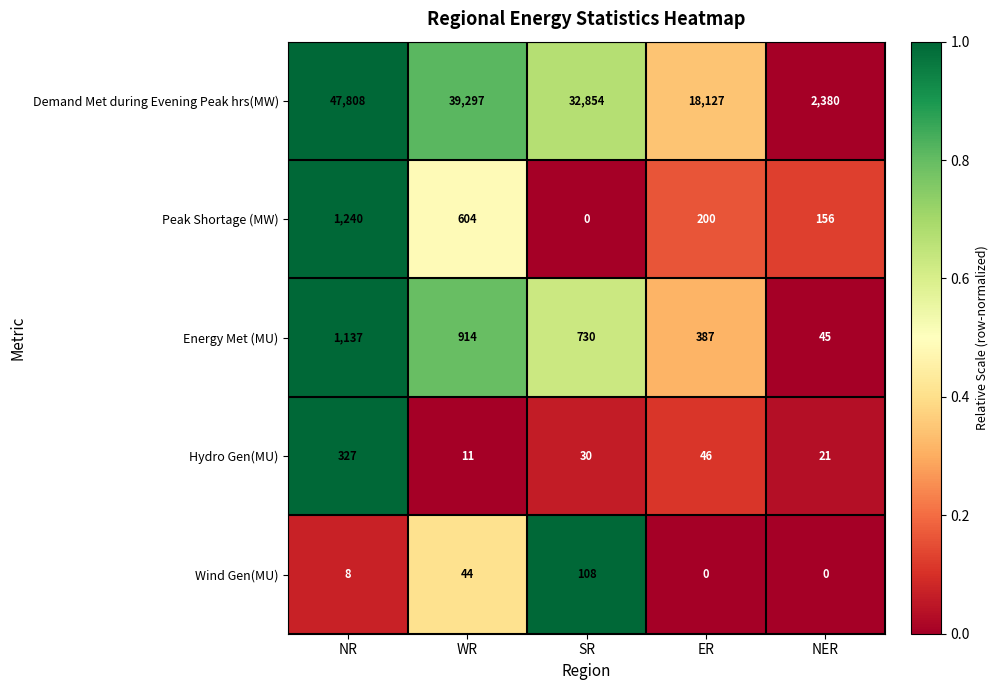

True or false: Hydro Gen(MU) has a value of 11 at WR.

True